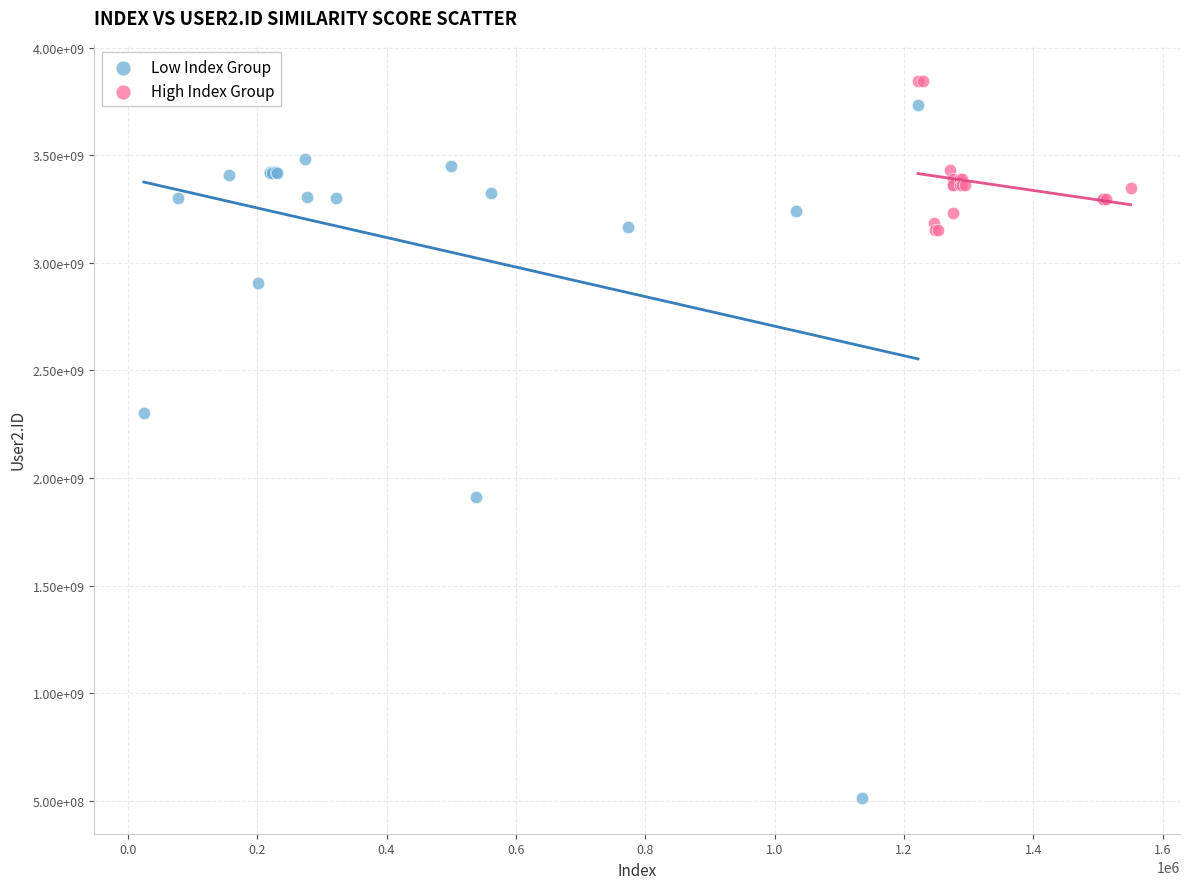

Which series contains the lowest Y value?

Low Index Group